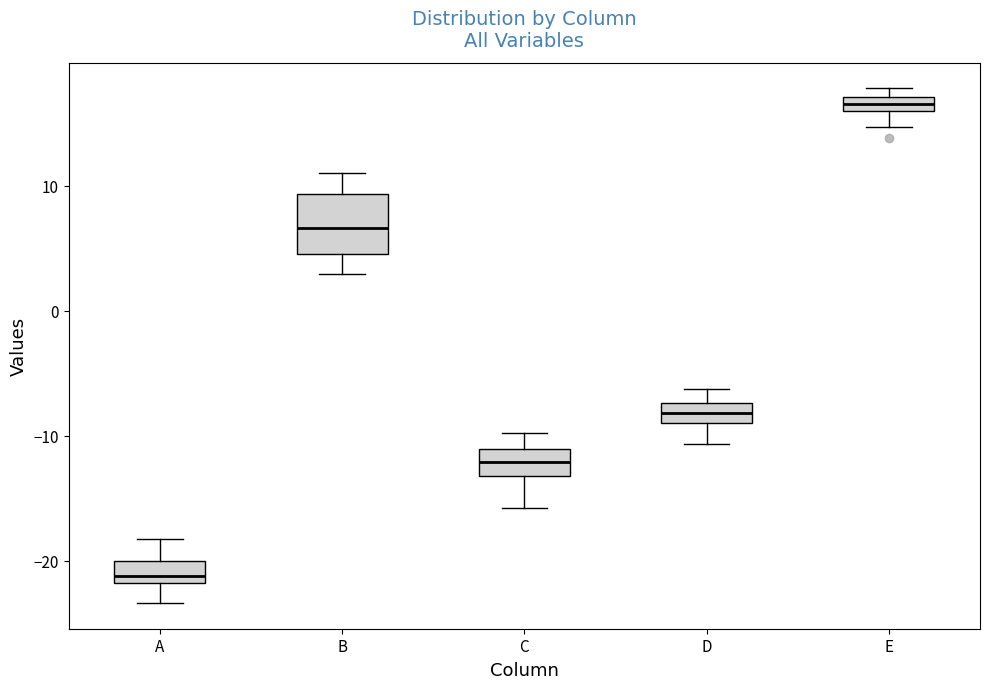

Where does the lower whisker of the box for A end on the y-axis? The values are not printed on the chart, so give them approximately, as read against the axis.

-23